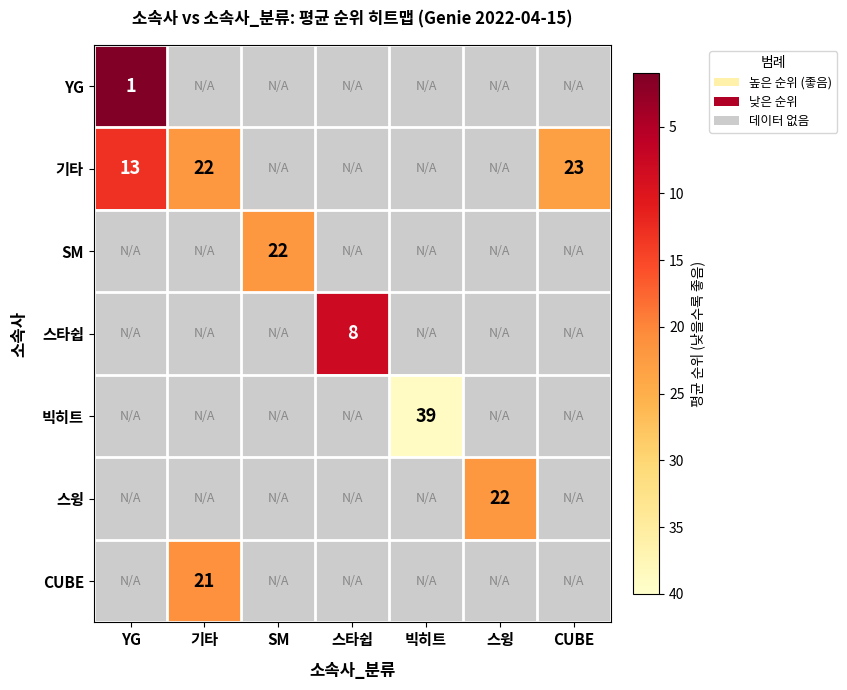

Count the number of data series in this chart.

7